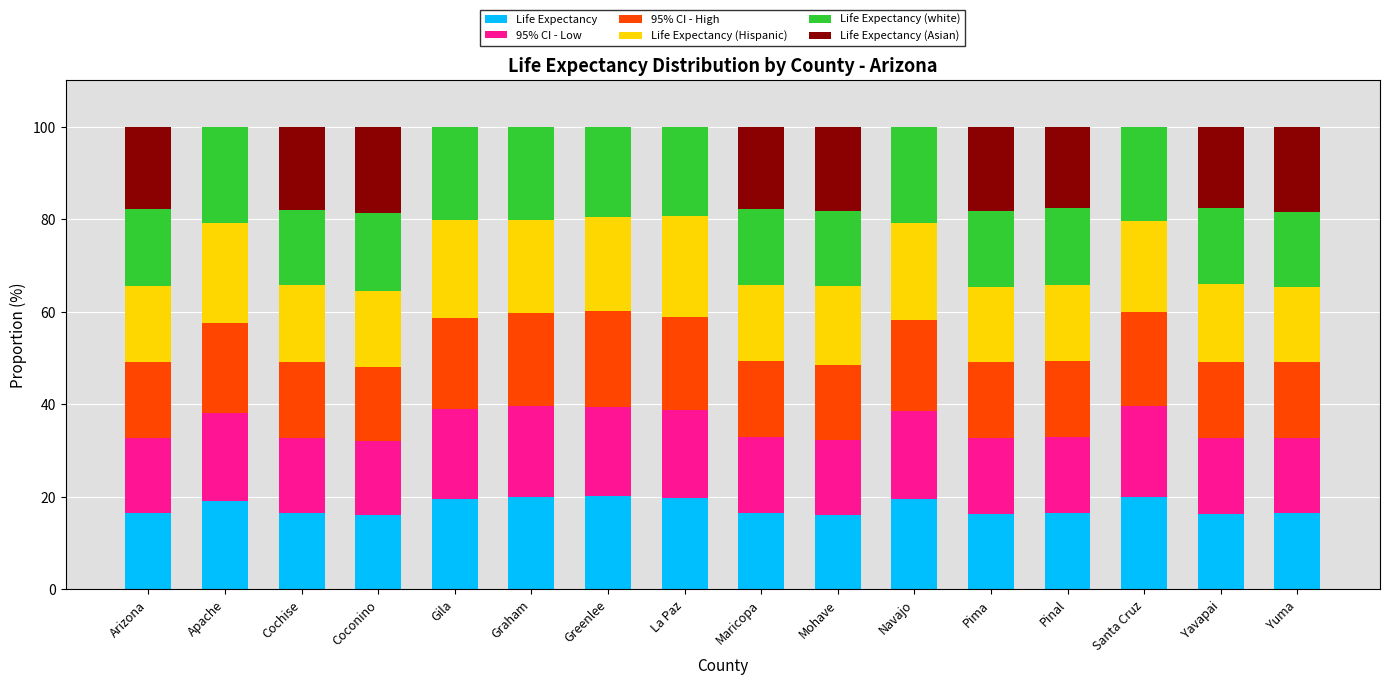

What is the total value across all series at Maricopa?

100.0